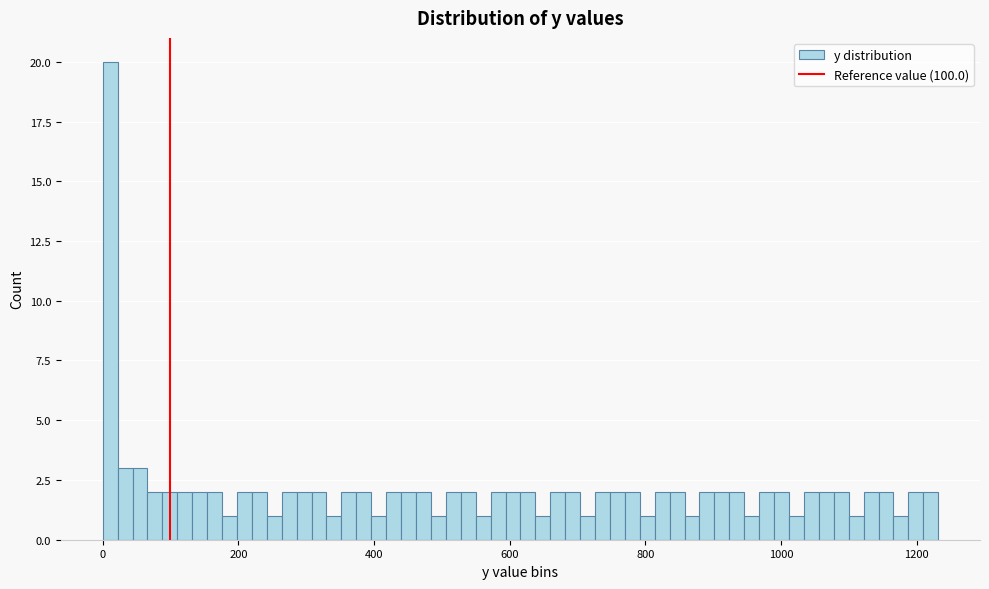

Read against the x-axis, roughly where is the centre of the tallest bar?

20